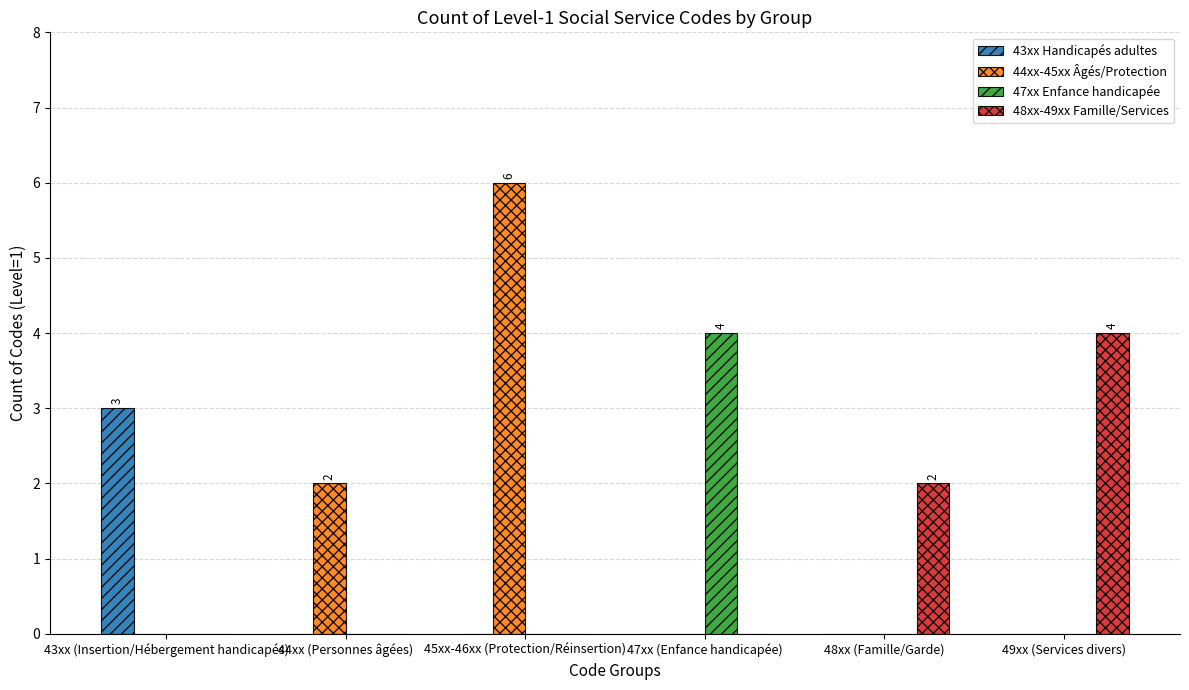

Which series changed the most between 45xx-46xx (Protection/Réinsertion) and 48xx (Famille/Garde)?

44xx-45xx Âgés/Protection